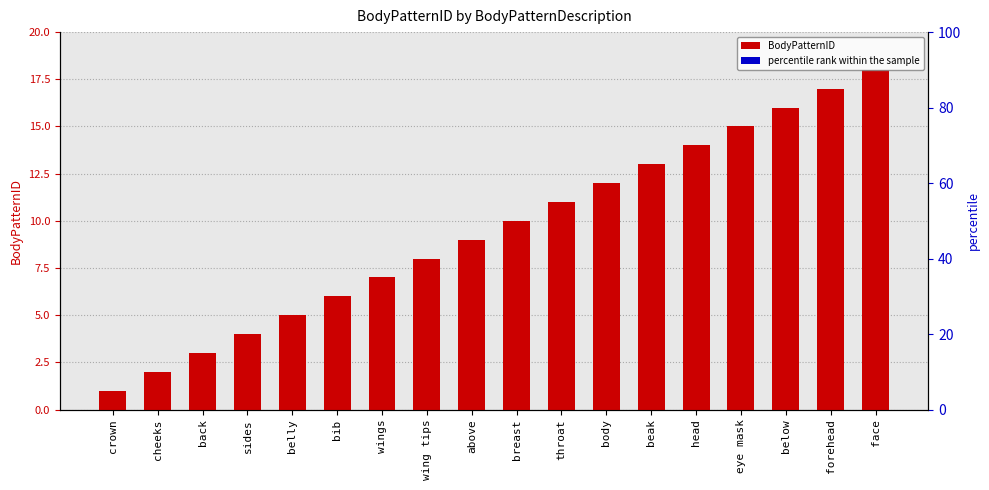

What is the difference between the maximum and minimum values?

17